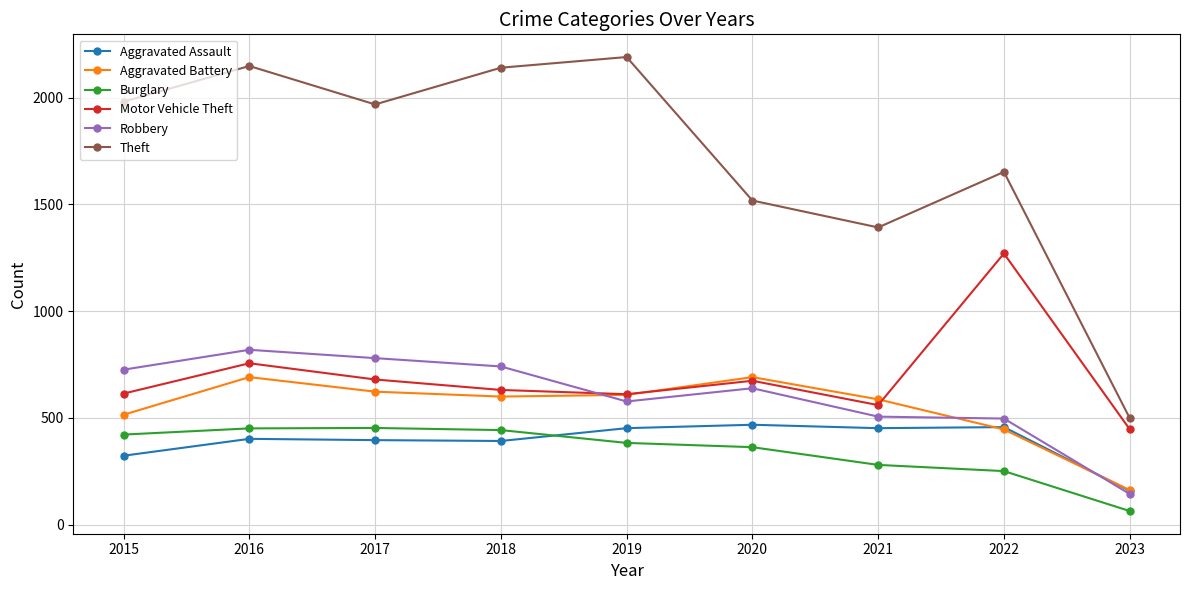

What is the maximum value shown in the chart?

2190